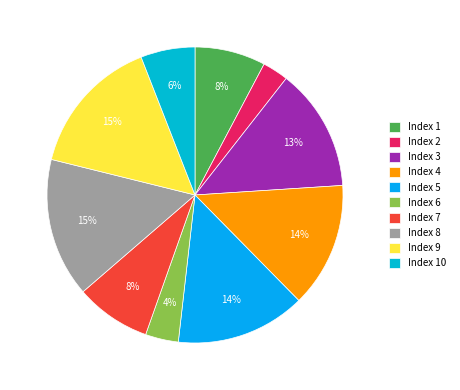

To the nearest percent, what is the average slice percentage?

10%